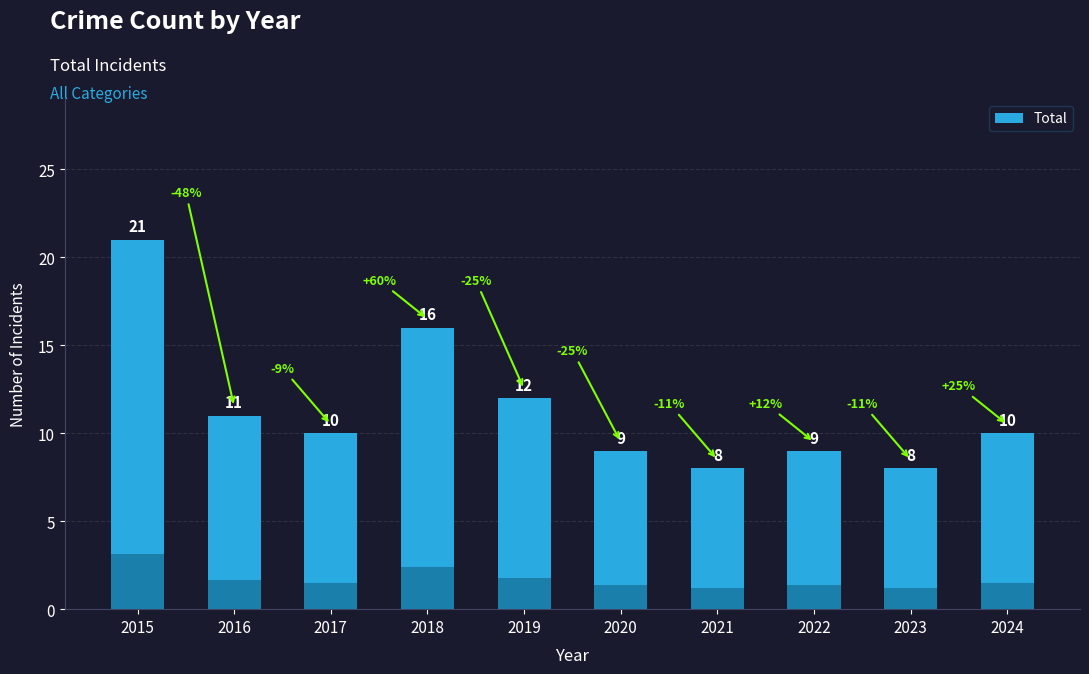

Reading left to right, list all the values displayed in this chart.

21	11	10	16	12	9	8	9	8	10